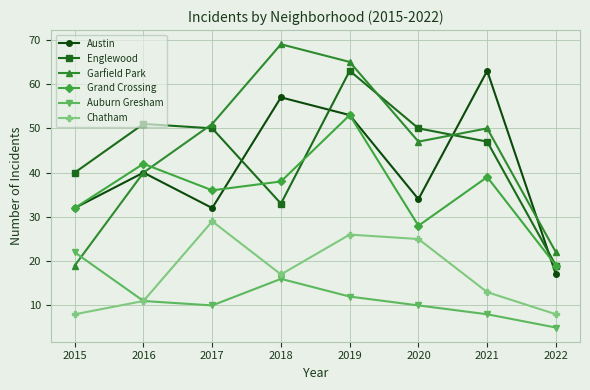

True or false: Austin has more than 0 interior local peaks.

True